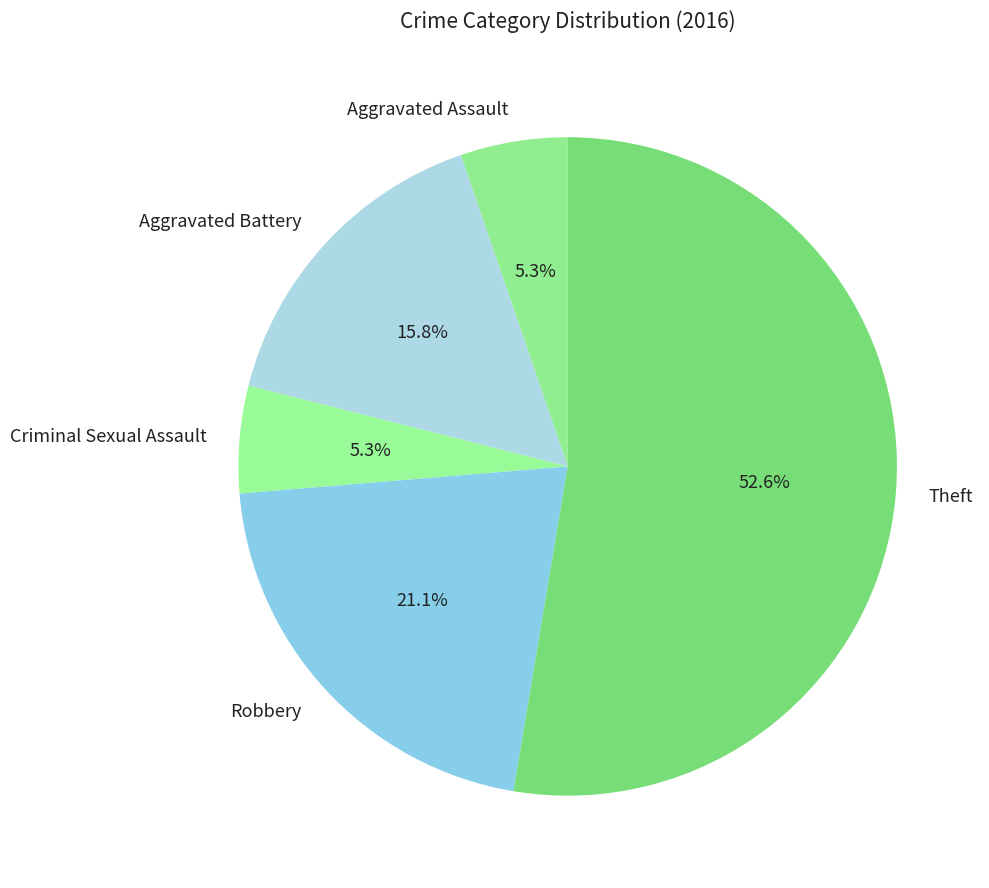

Which slice is the largest?

Theft